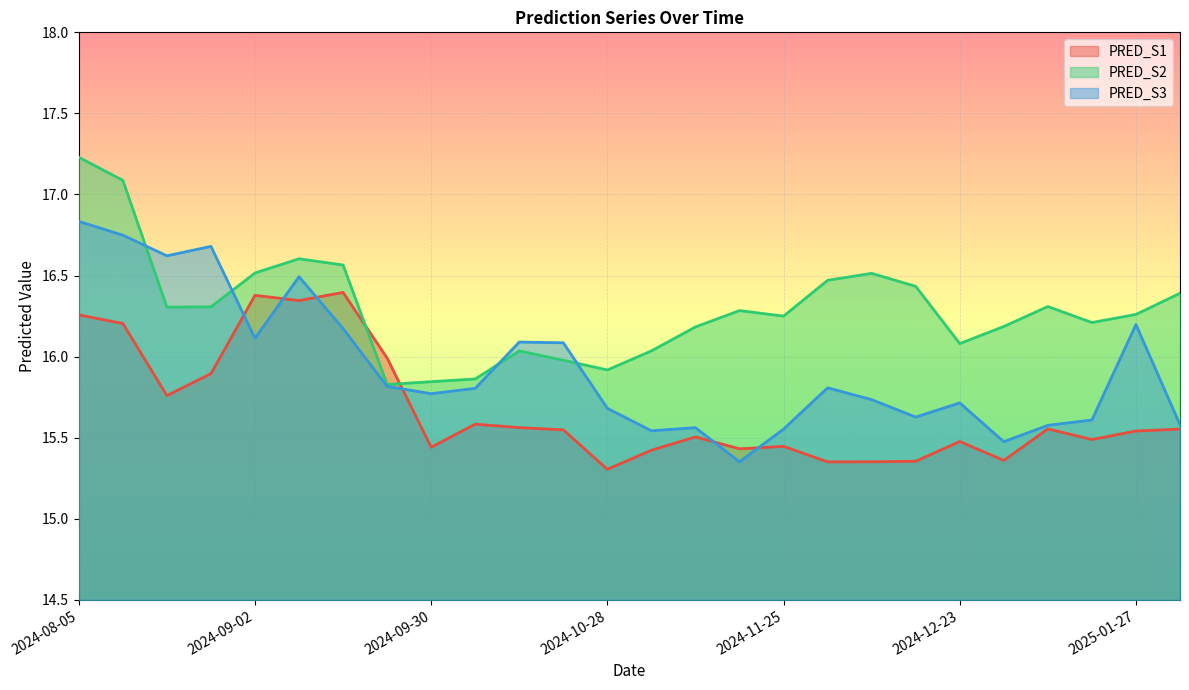

How many intersections are there between PRED_S1 and PRED_S2?

2